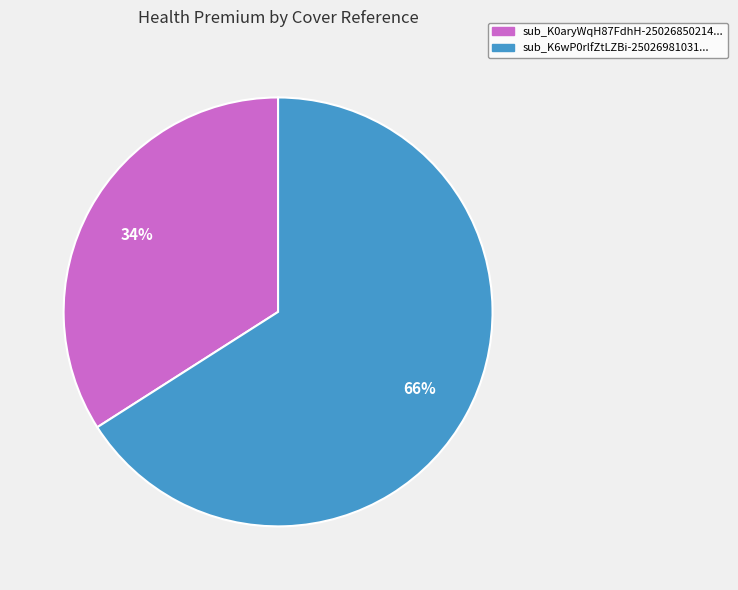

Rank the categories by value from highest to lowest.

sub_K6wP0rlfZtLZBi-25026981031..., sub_K0aryWqH87FdhH-25026850214...